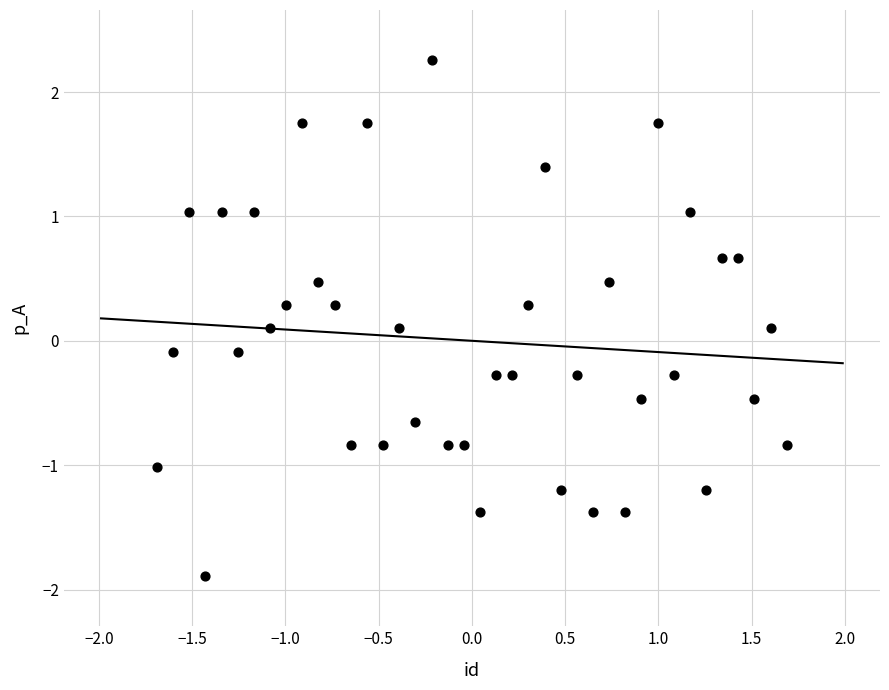

What is the range of Y values (max minus min)?

4.2